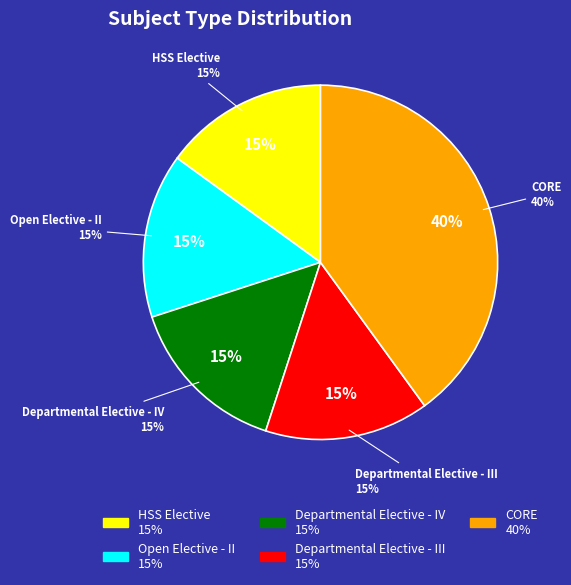

Rank the categories by value from highest to lowest.

CORE, HSS Elective, Open Elective - II, Departmental Elective - IV, Departmental Elective - III